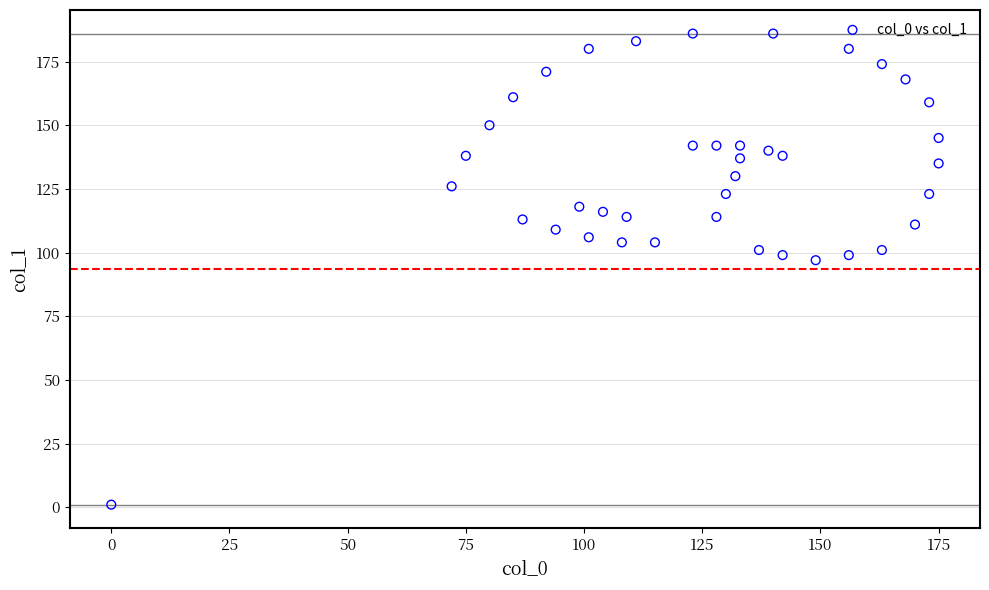

What is the range of X values (max minus min)?

175